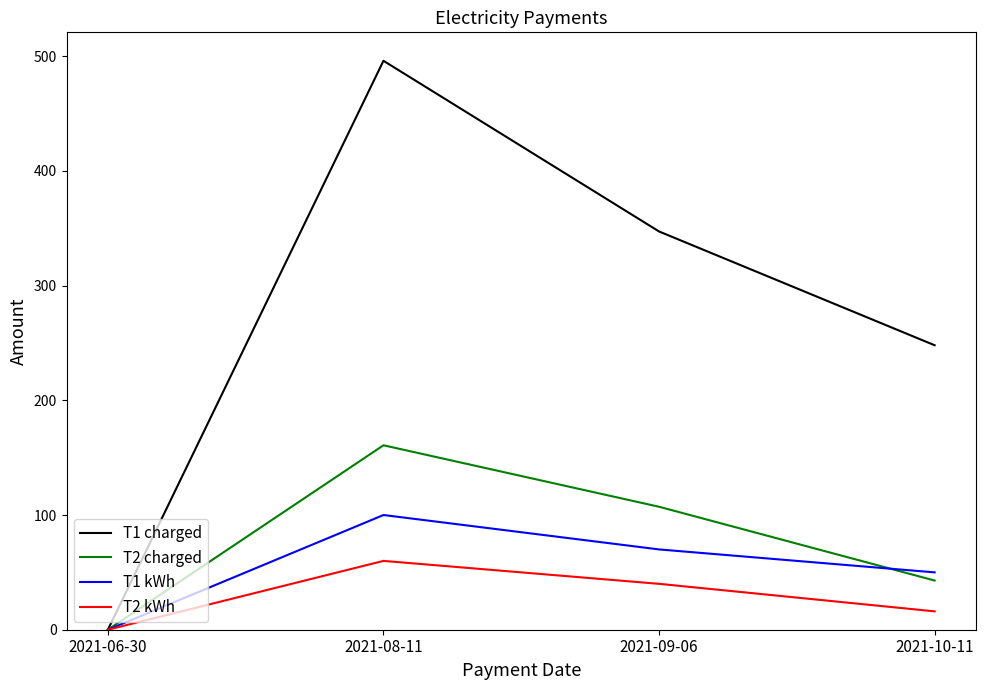

Count the number of categories in the chart.

4